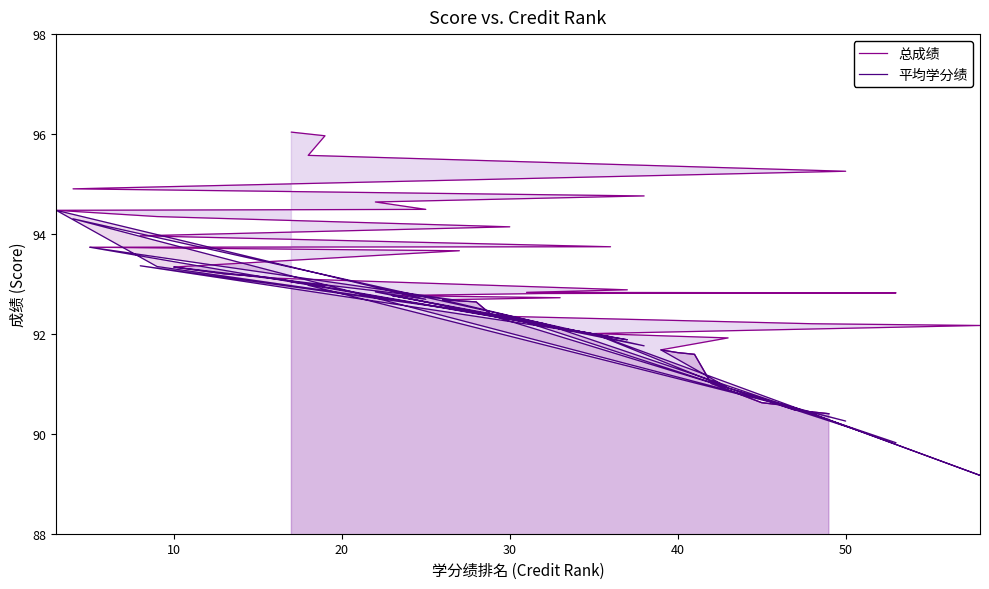

What is the approximate value of 平均学分绩 at 32?

91.7